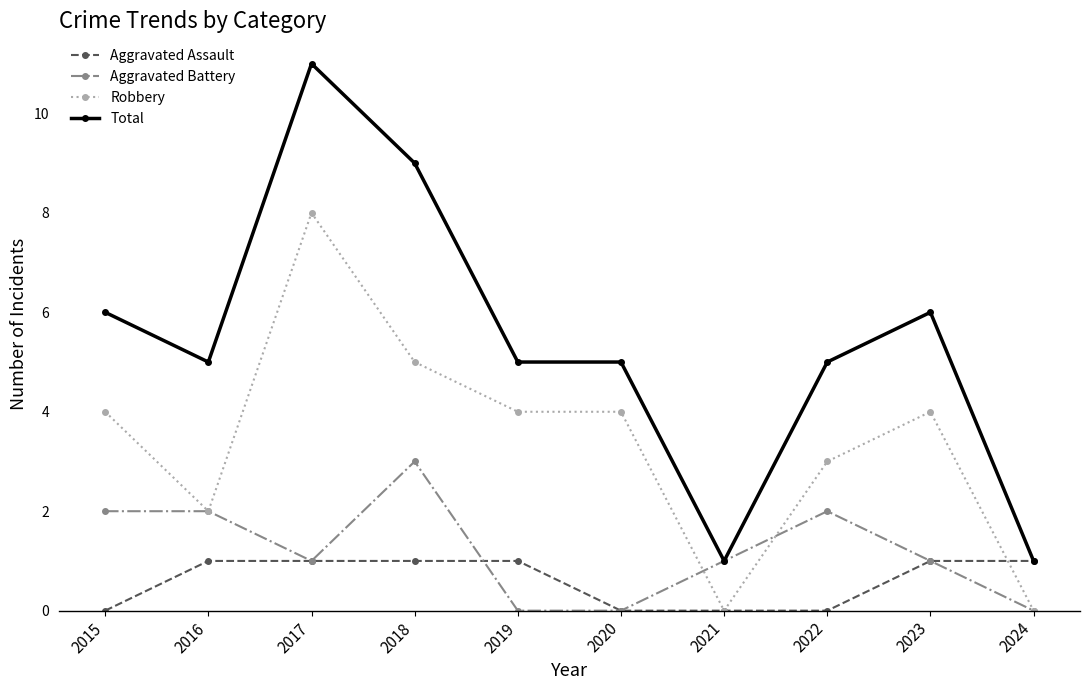

What is the total value across all series at 2019?

10